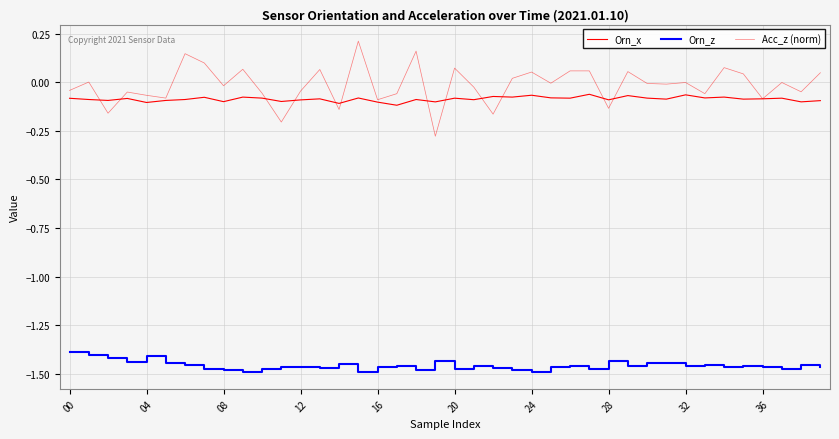

How many lines are shown in the chart?

3